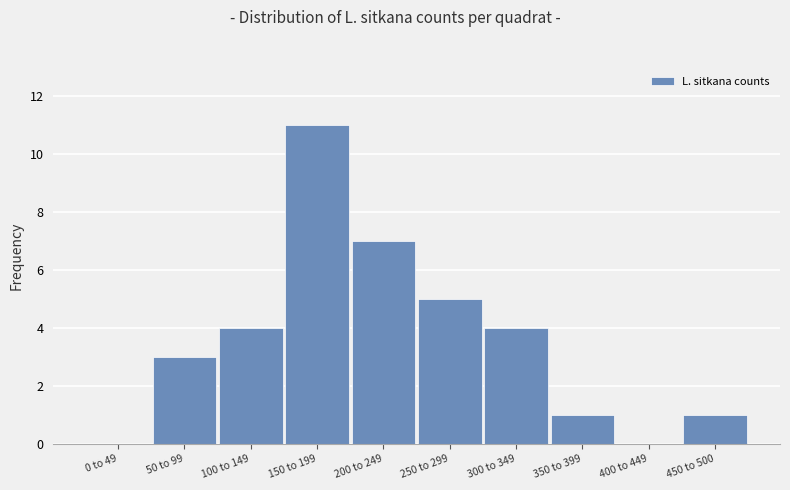

Reading left to right, what are all the values shown in this chart?

0 to 49=0	50 to 99=3	100 to 149=4	150 to 199=11	200 to 249=7	250 to 299=5	300 to 349=4	350 to 399=1	400 to 449=0	450 to 500=1